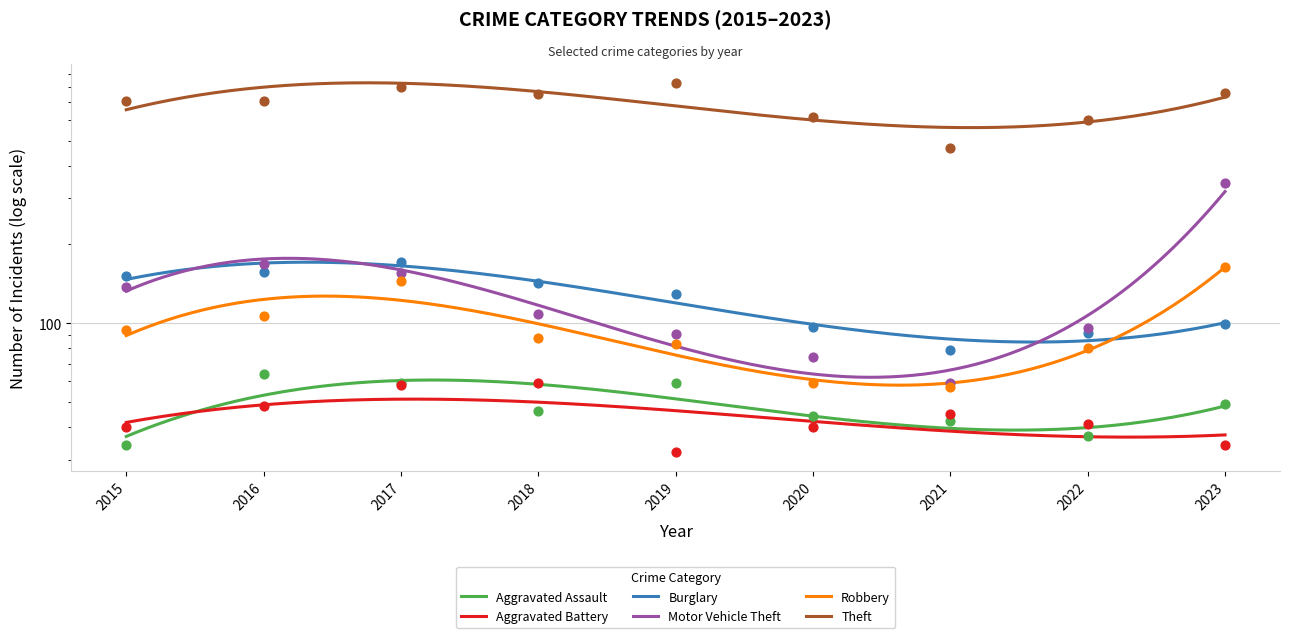

Which series has the largest Y range (max minus min)?

Theft